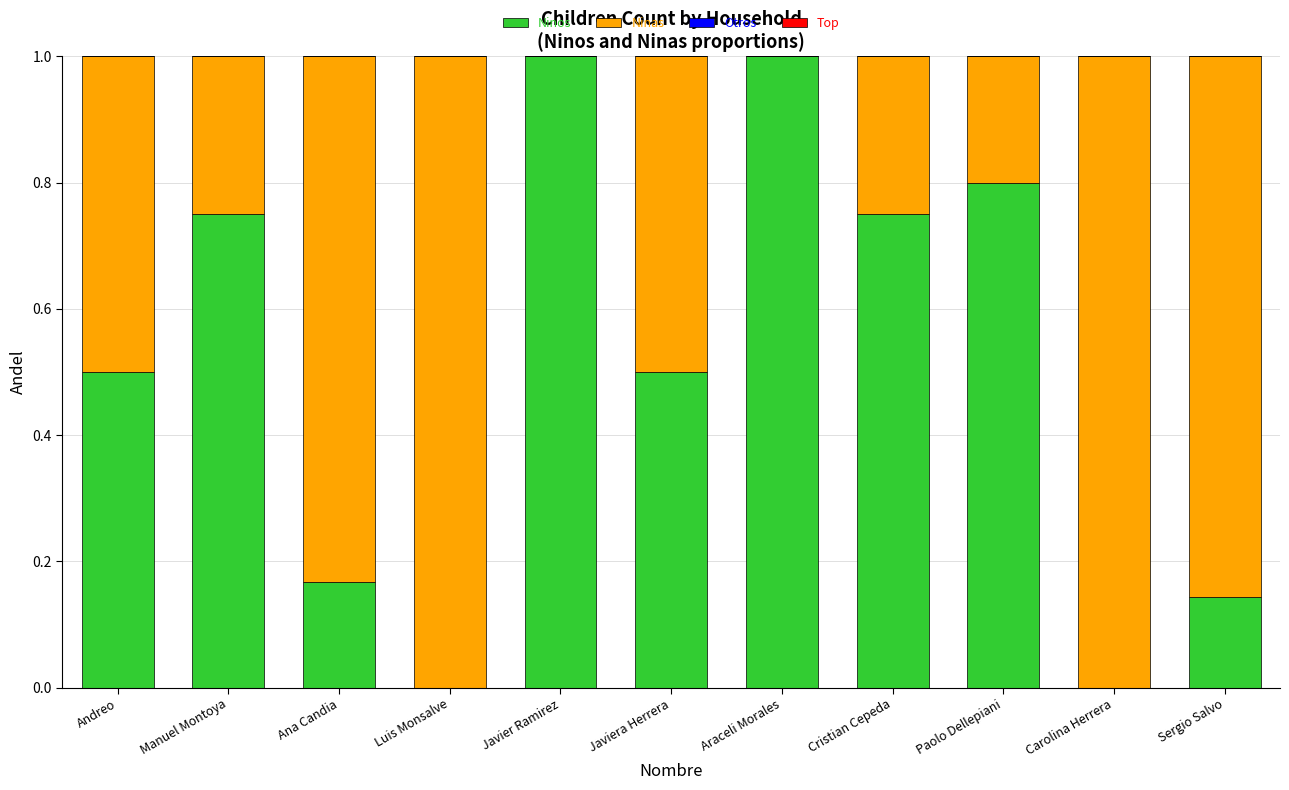

Are the bars horizontal?

No